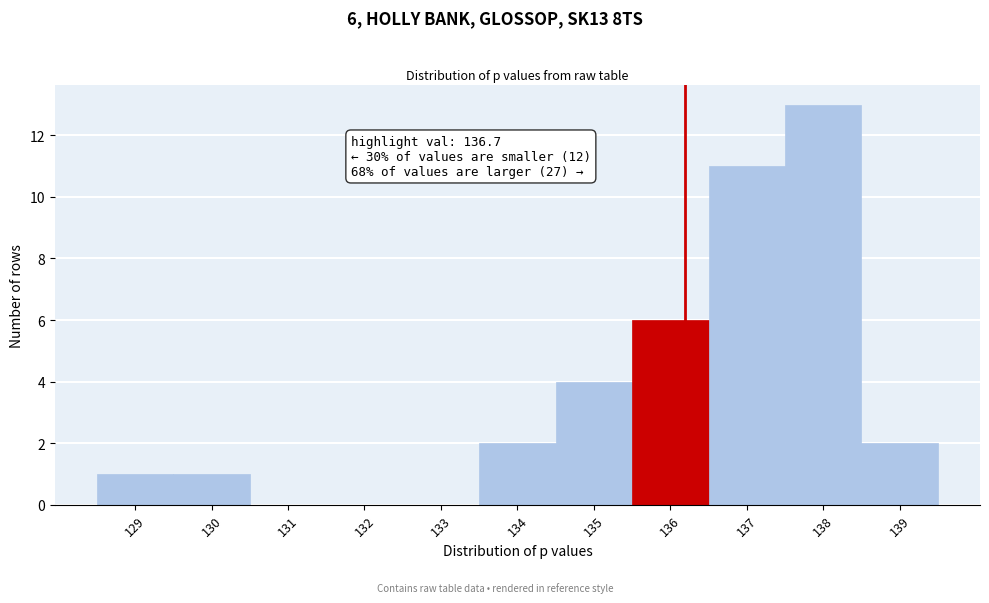

Reading left to right, what are all the values shown in this chart?

129=1	130=1	131=0	132=0	133=0	134=2	135=4	136=6	137=11	138=13	139=2